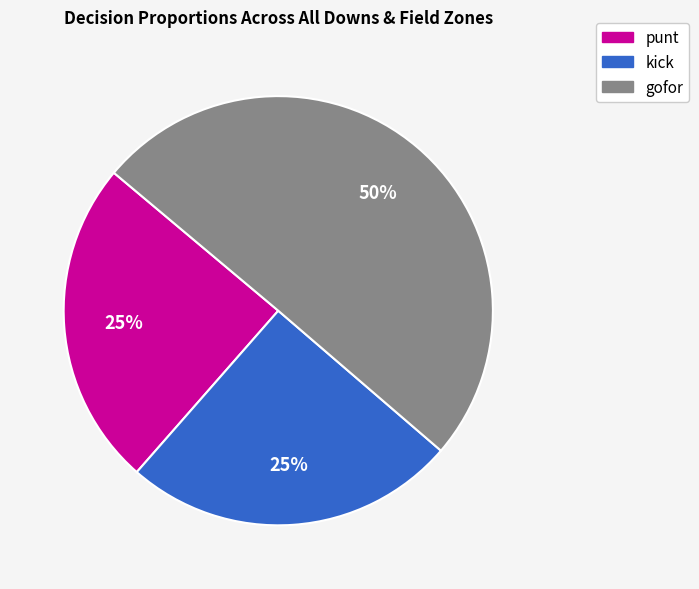

Is it true that gofor is 56% of the pie?

False